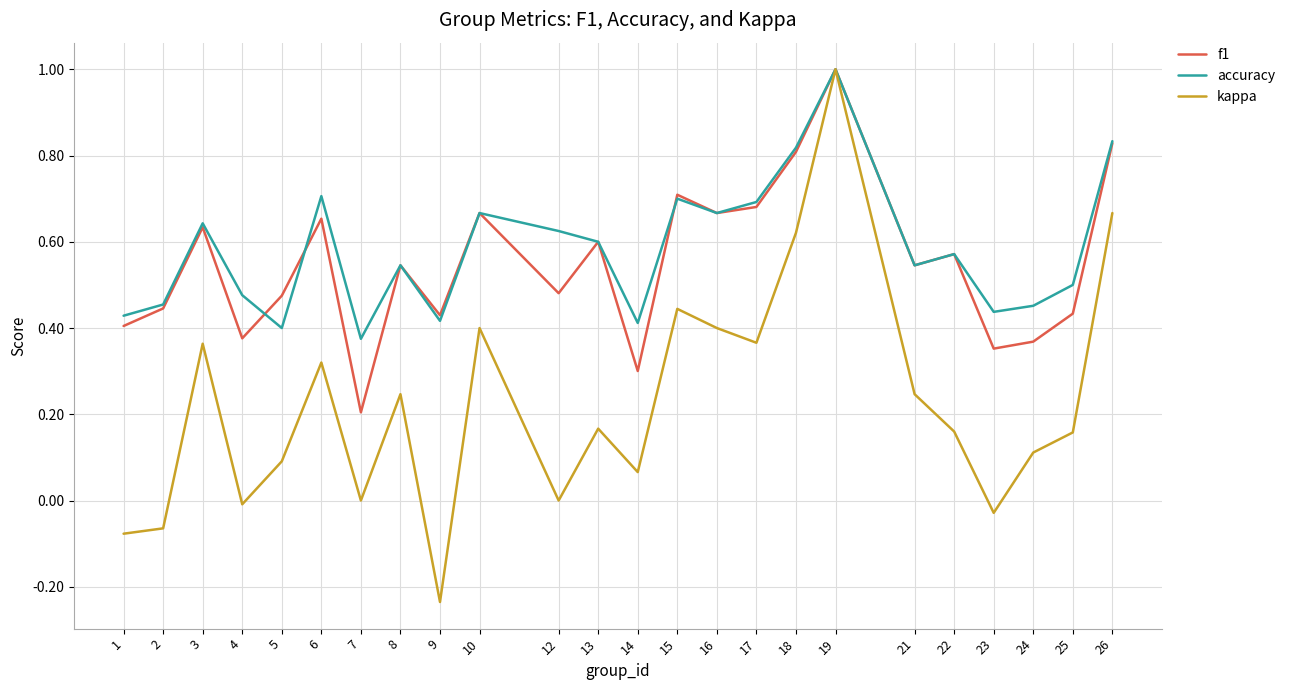

How many lines are shown in the chart?

3